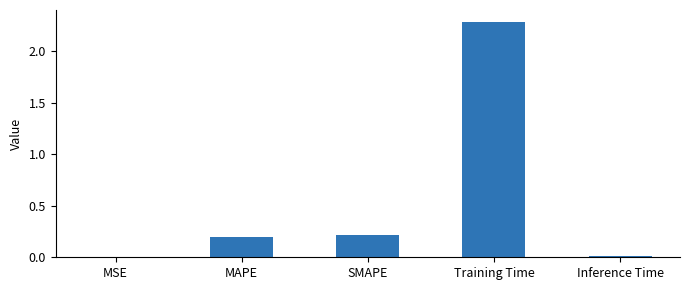

What is the greatest value displayed?

2.3